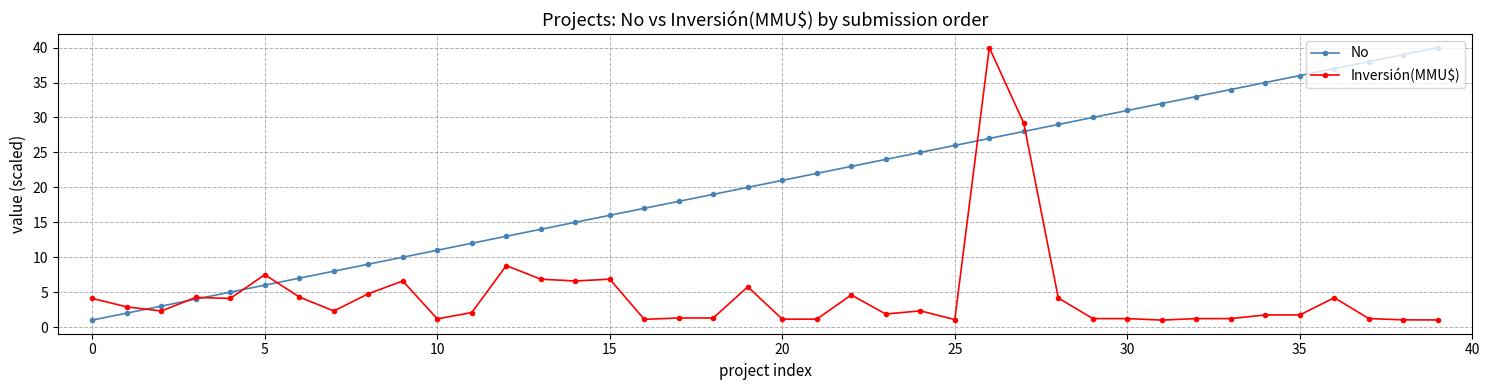

Count the number of data series in this chart.

2